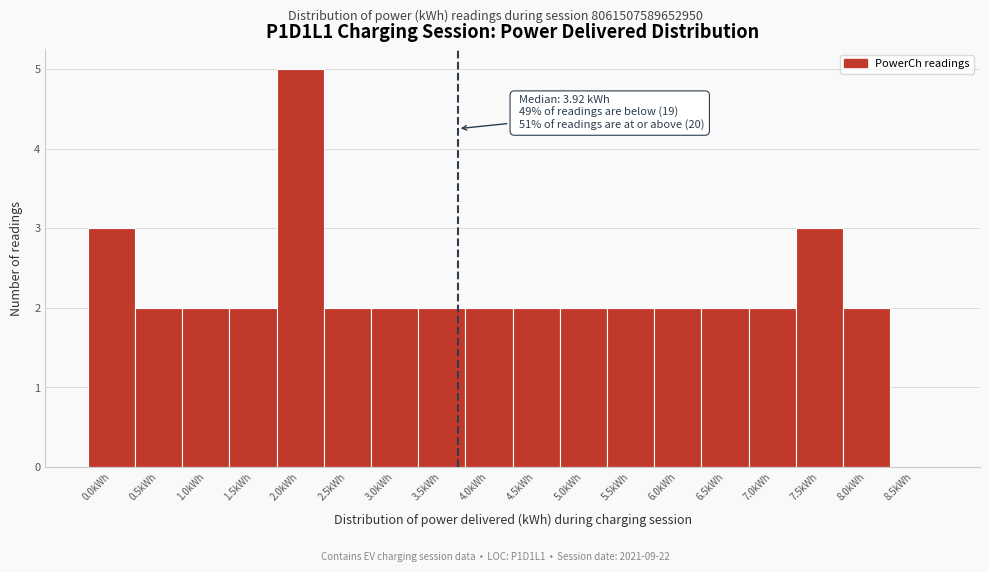

Reading left to right, extract all data points from this chart.

0.0kWh=3	0.5kWh=2	1.0kWh=2	1.5kWh=2	2.0kWh=5	2.5kWh=2	3.0kWh=2	3.5kWh=2	4.0kWh=2	4.5kWh=2	5.0kWh=2	5.5kWh=2	6.0kWh=2	6.5kWh=2	7.0kWh=2	7.5kWh=3	8.0kWh=2	8.5kWh=0